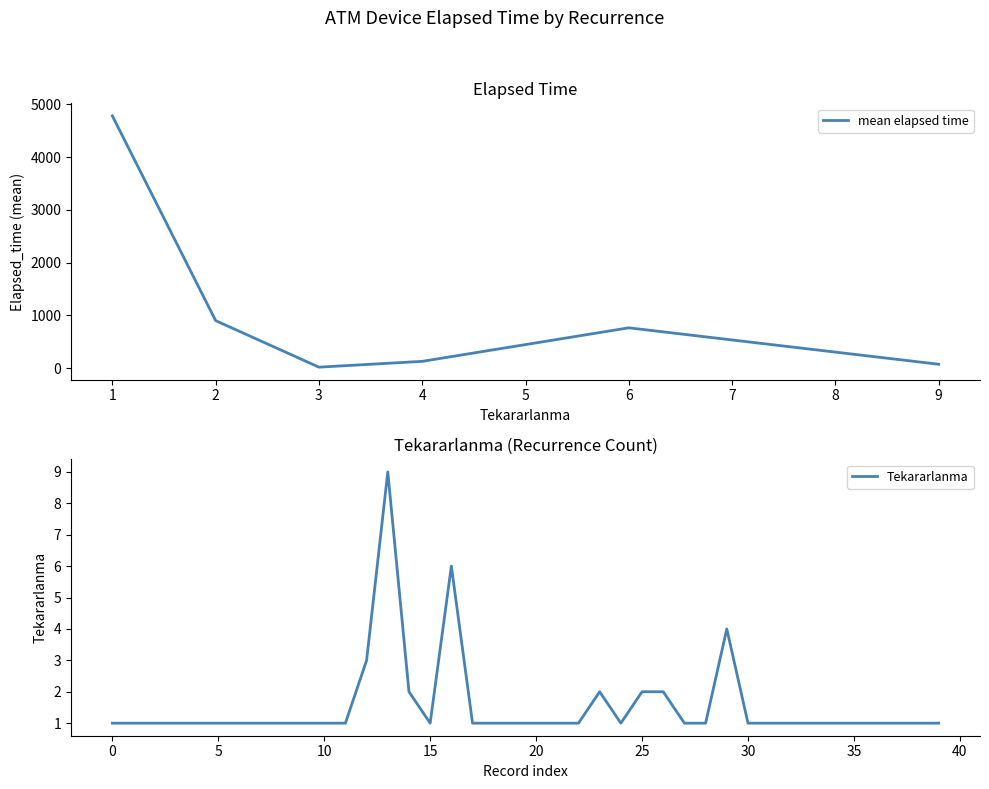

Is it true that the value at 3 is 2?

False